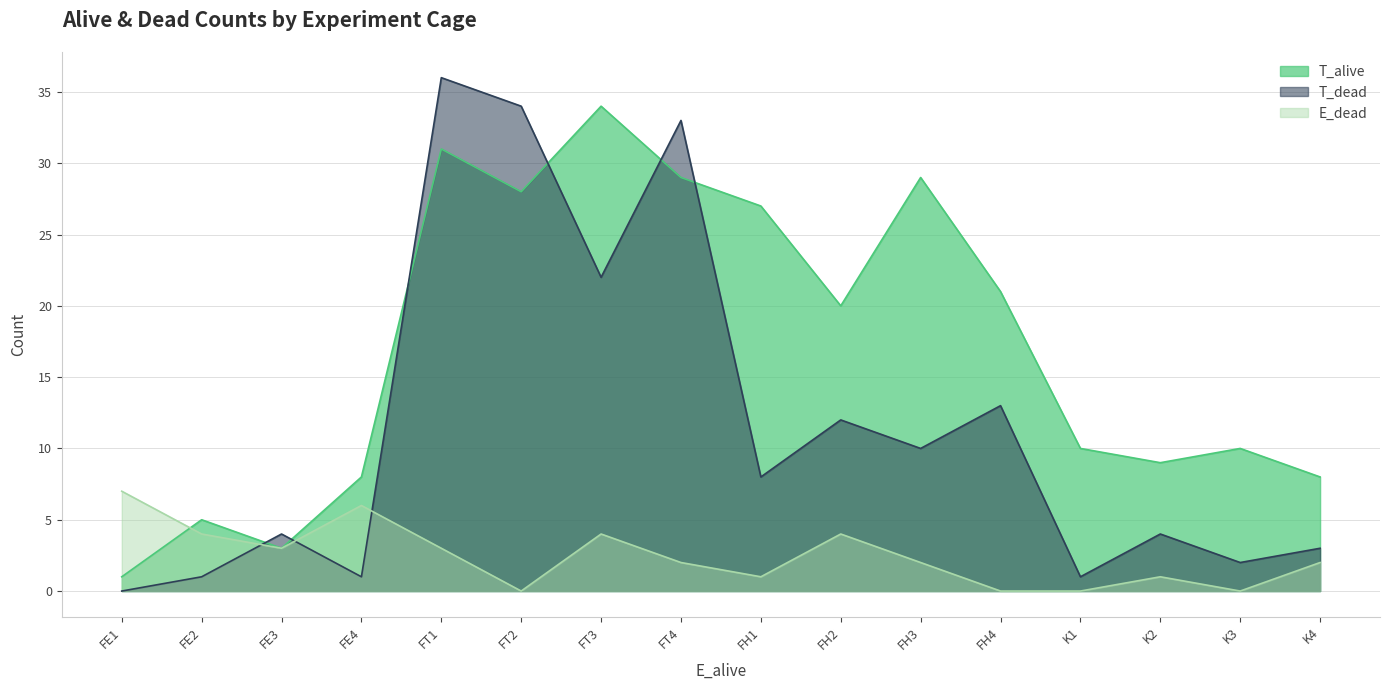

What value does the T_alive series have at FT4, to the nearest 10?

30